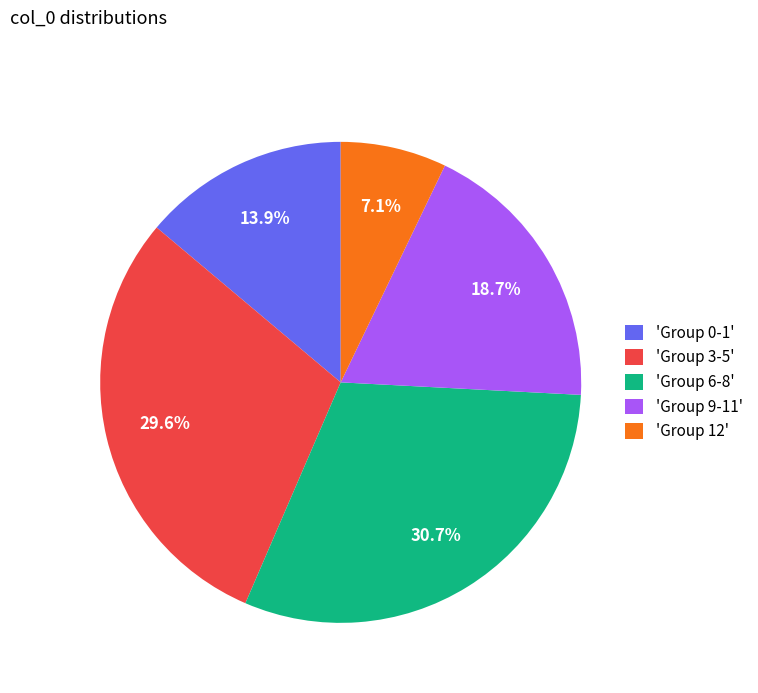

Is there any slice that represents more than half of the pie?

No